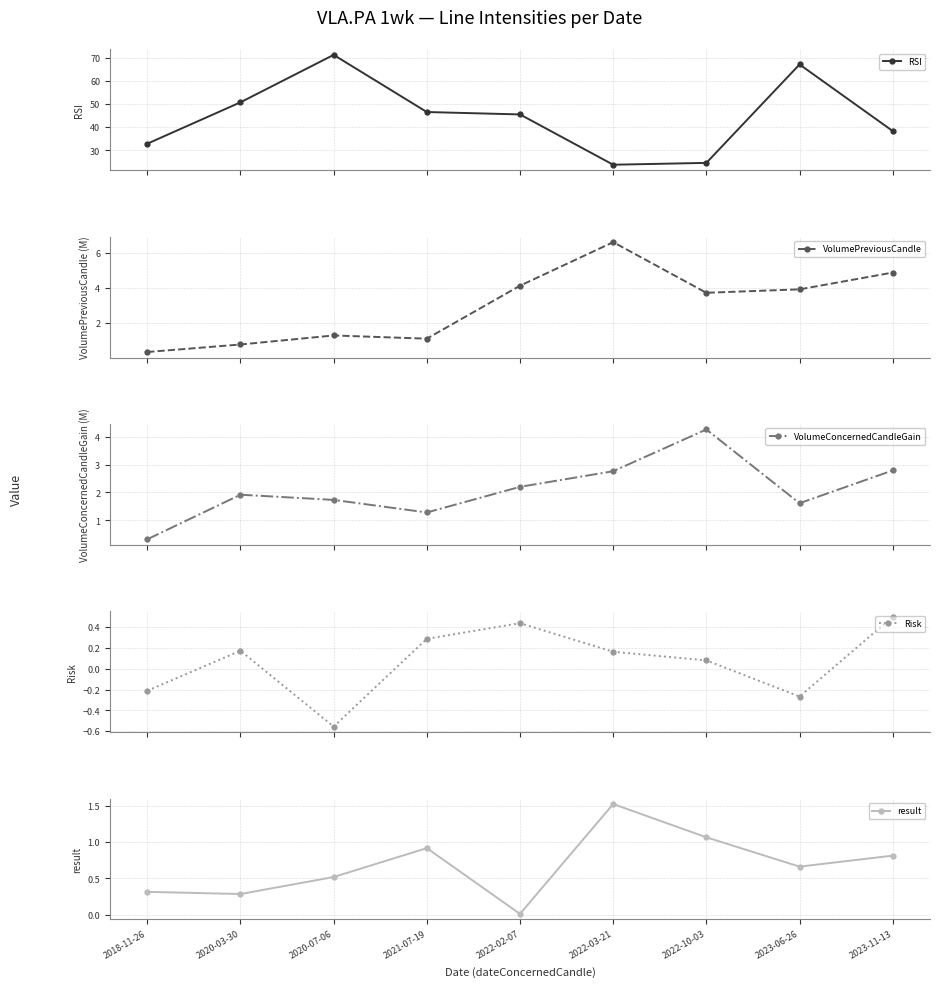

Which series has the largest range (max minus min)?

RSI